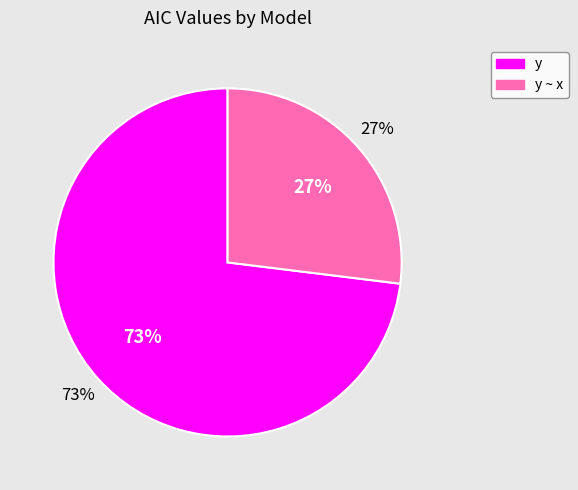

To the nearest percent, what is the difference between the largest and smallest slice percentages?

46%